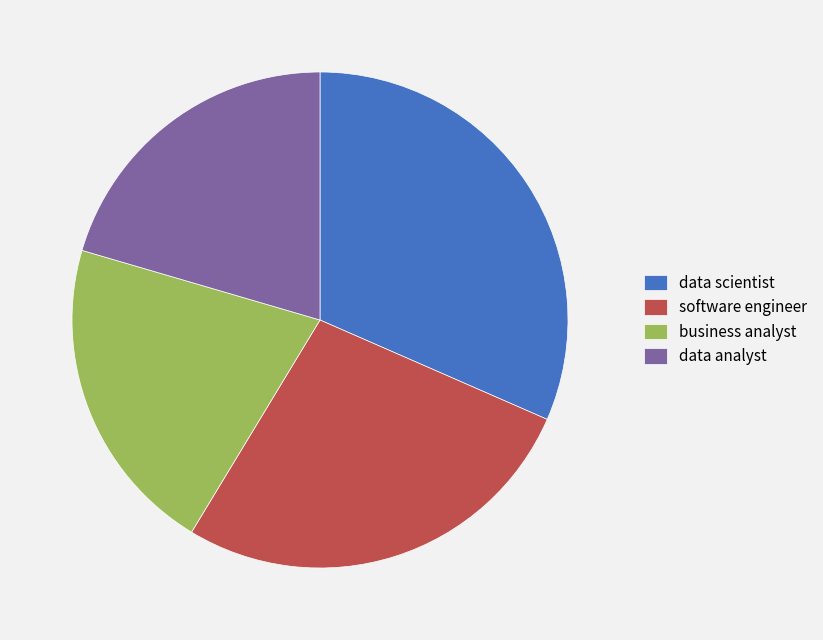

Does any single category account for the majority?

No